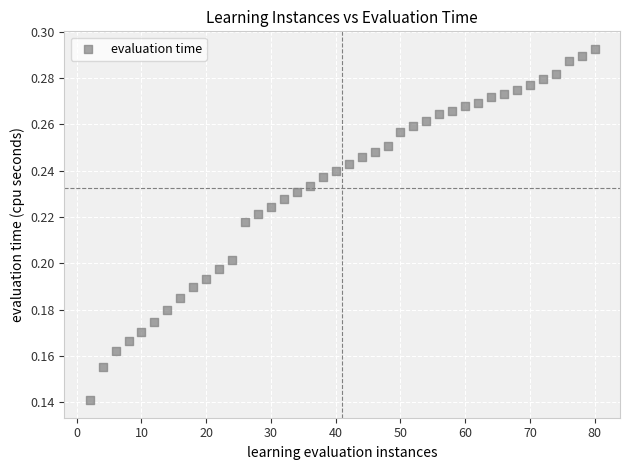

What is the range of X values (max minus min)?

78.0